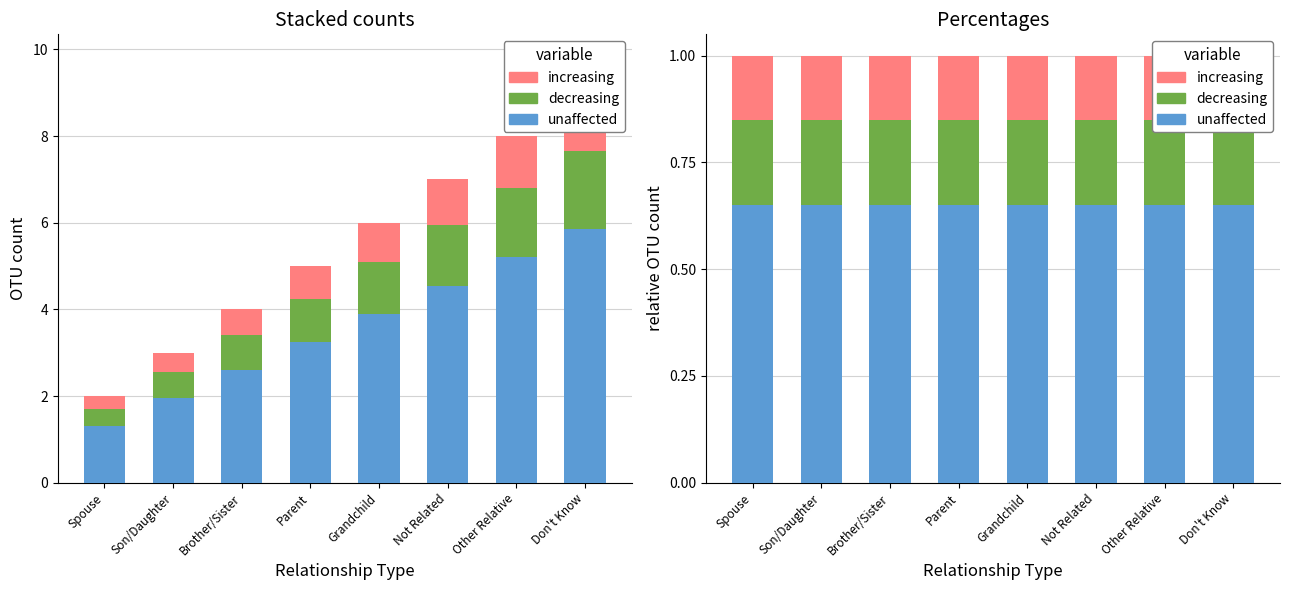

What value does the unaffected series have at Brother/Sister?

0.7